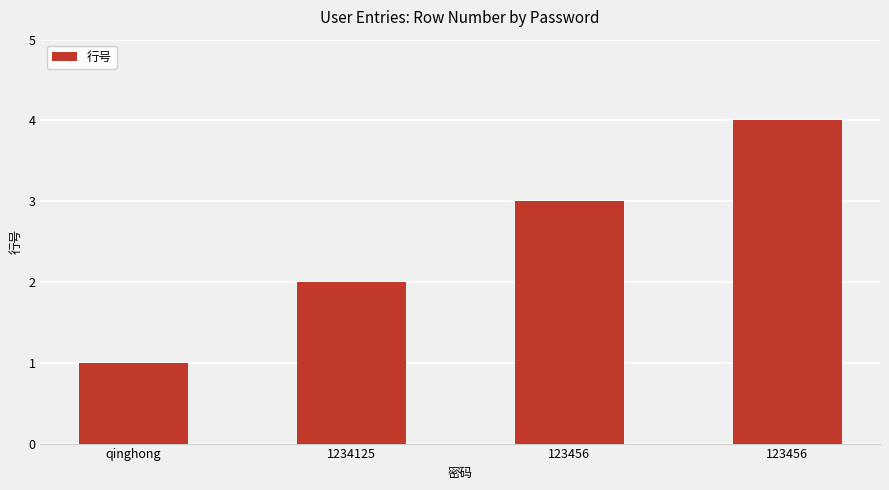

What is the label of the 3rd bar from the right?

1234125